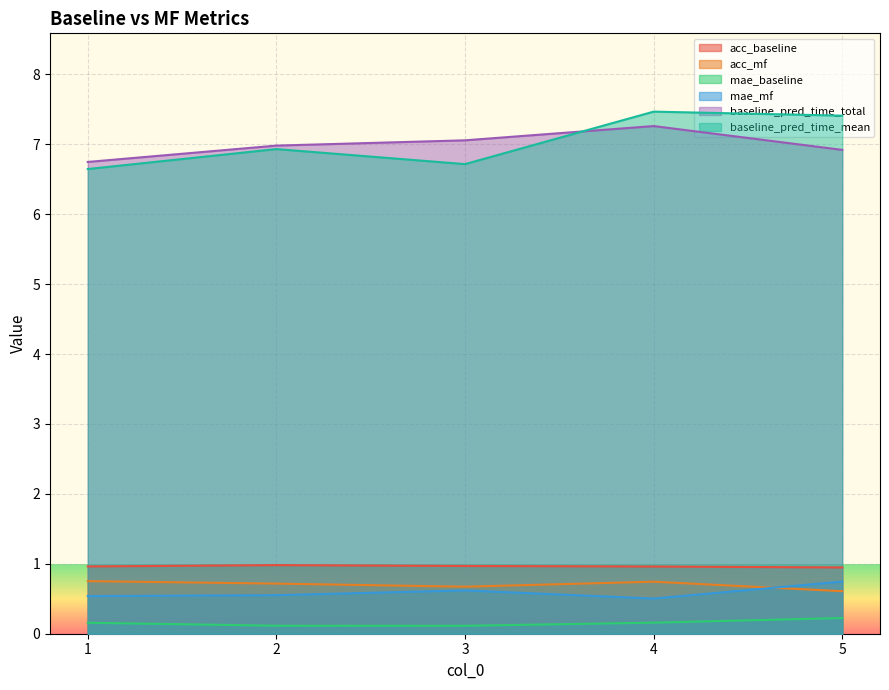

True or false: baseline_pred_time_mean and acc_mf intersect in this chart.

False